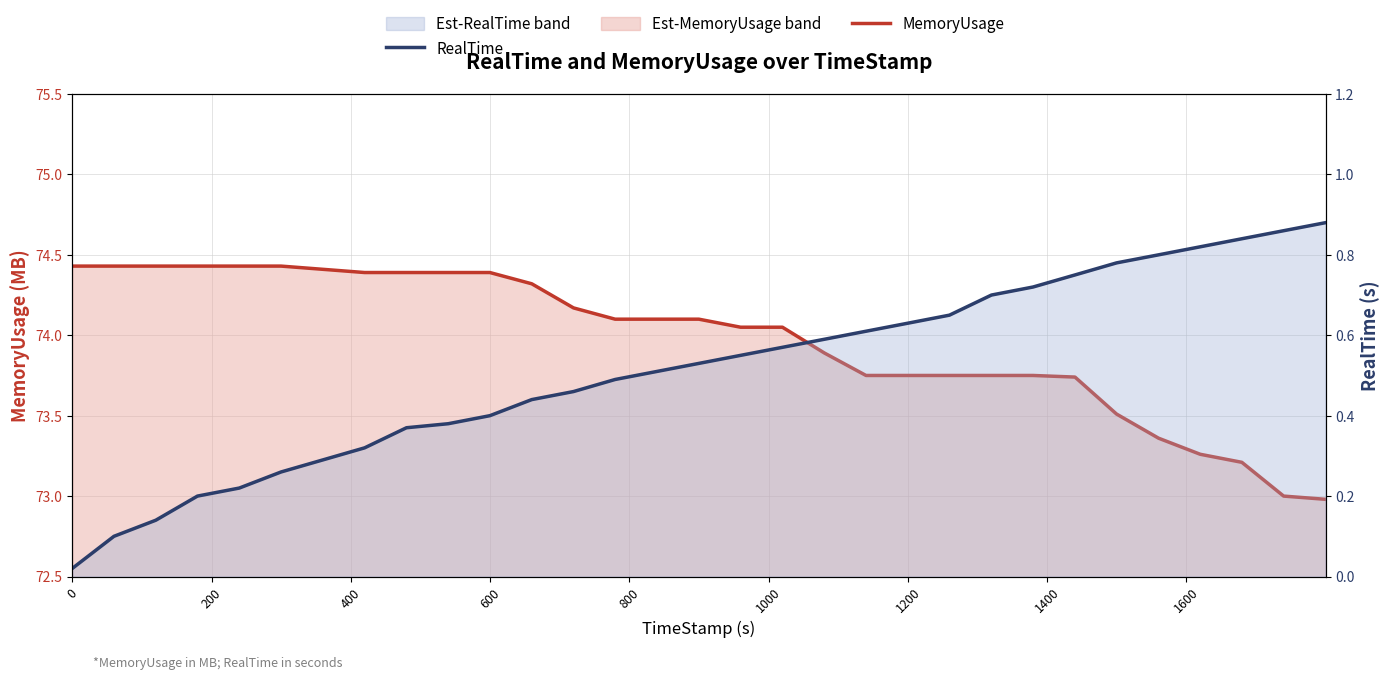

Does the chart display data point markers on the line(s)?

No